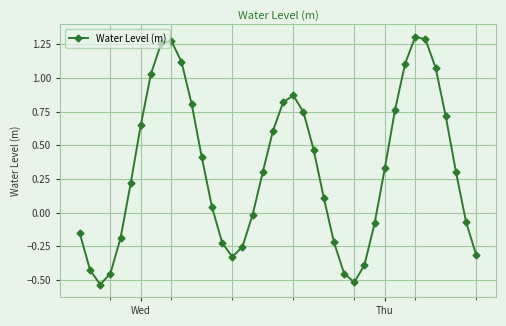

True or false: there are more than 2 points higher than both neighbors.

True